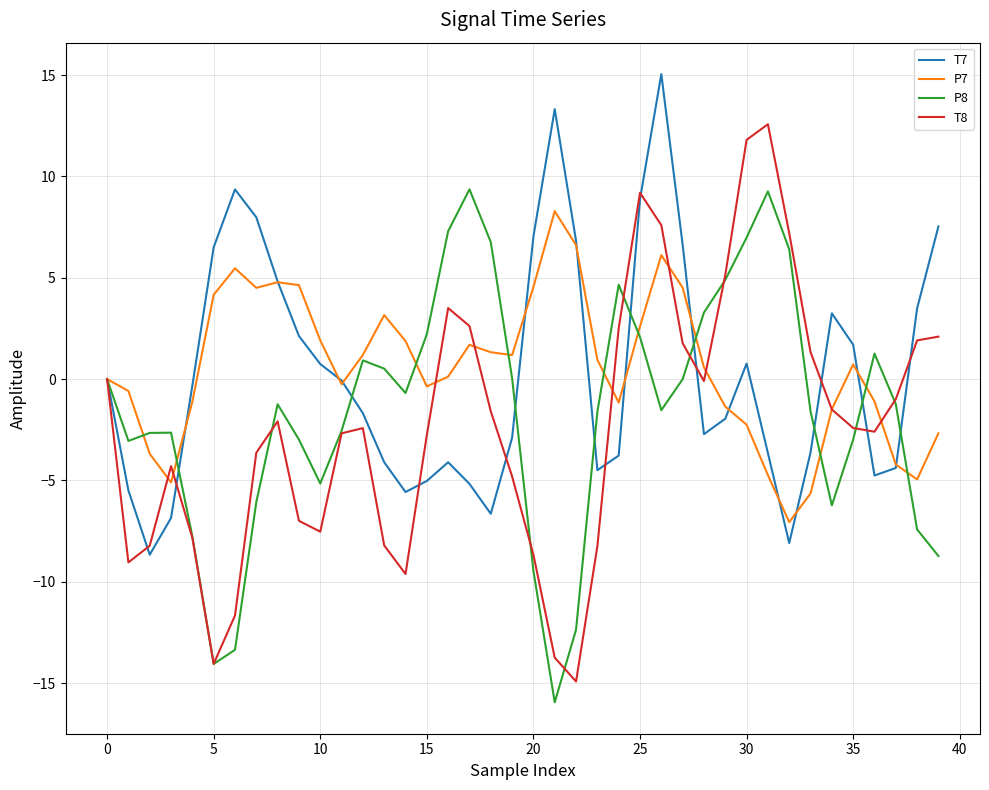

True or false: T8 has more than 1 interior local peaks.

True